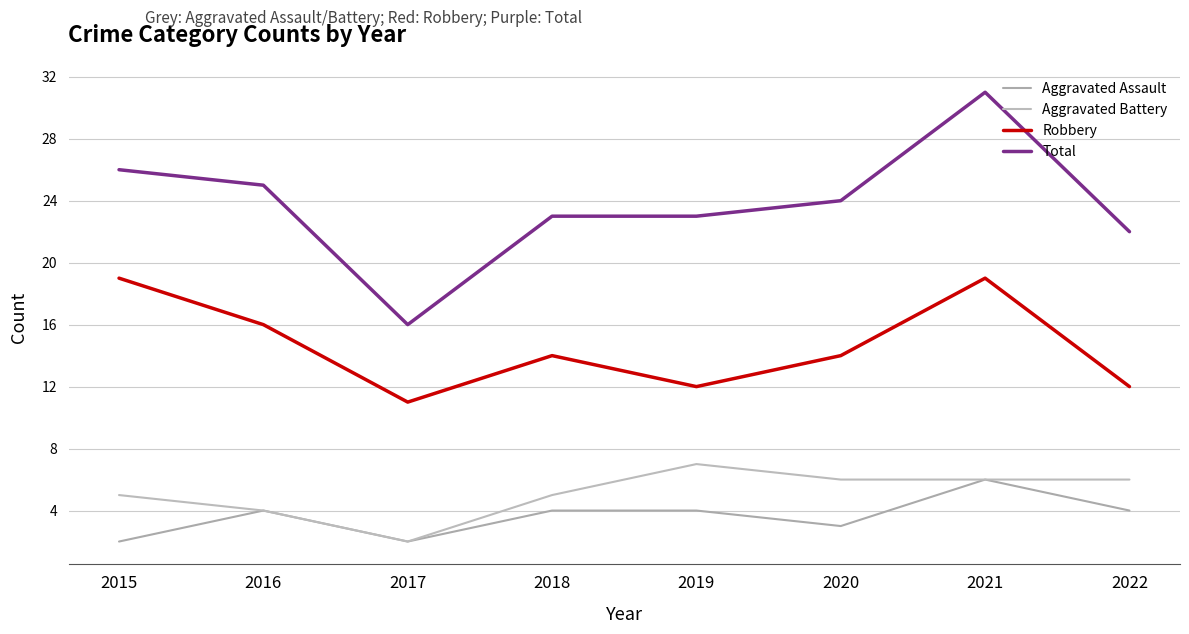

True or false: Robbery and Total cross at least once.

False